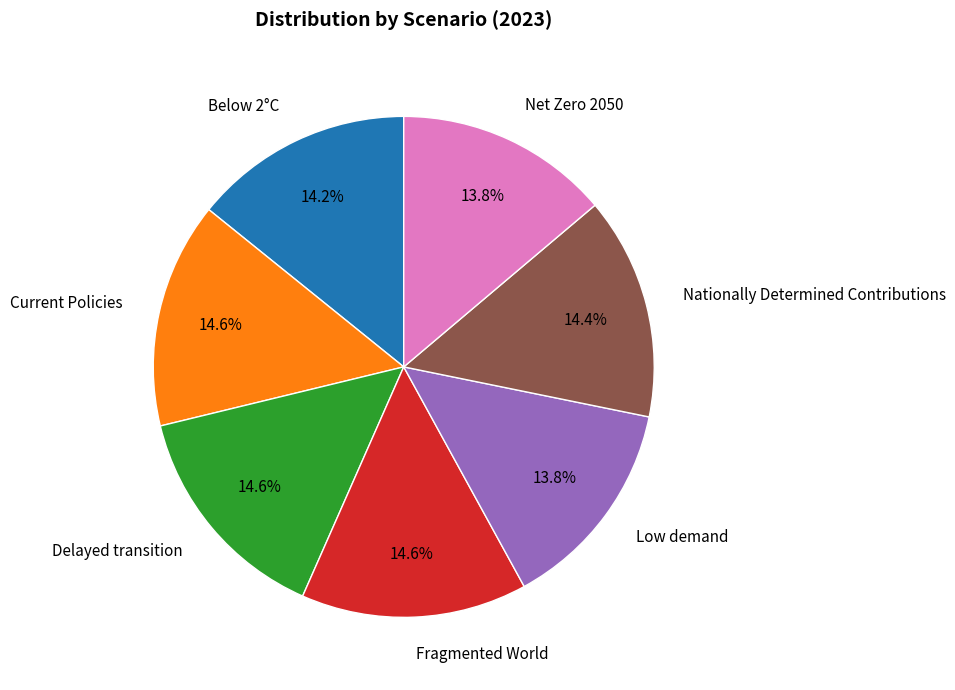

What percentage is NOT represented by Delayed transition?

85.4%